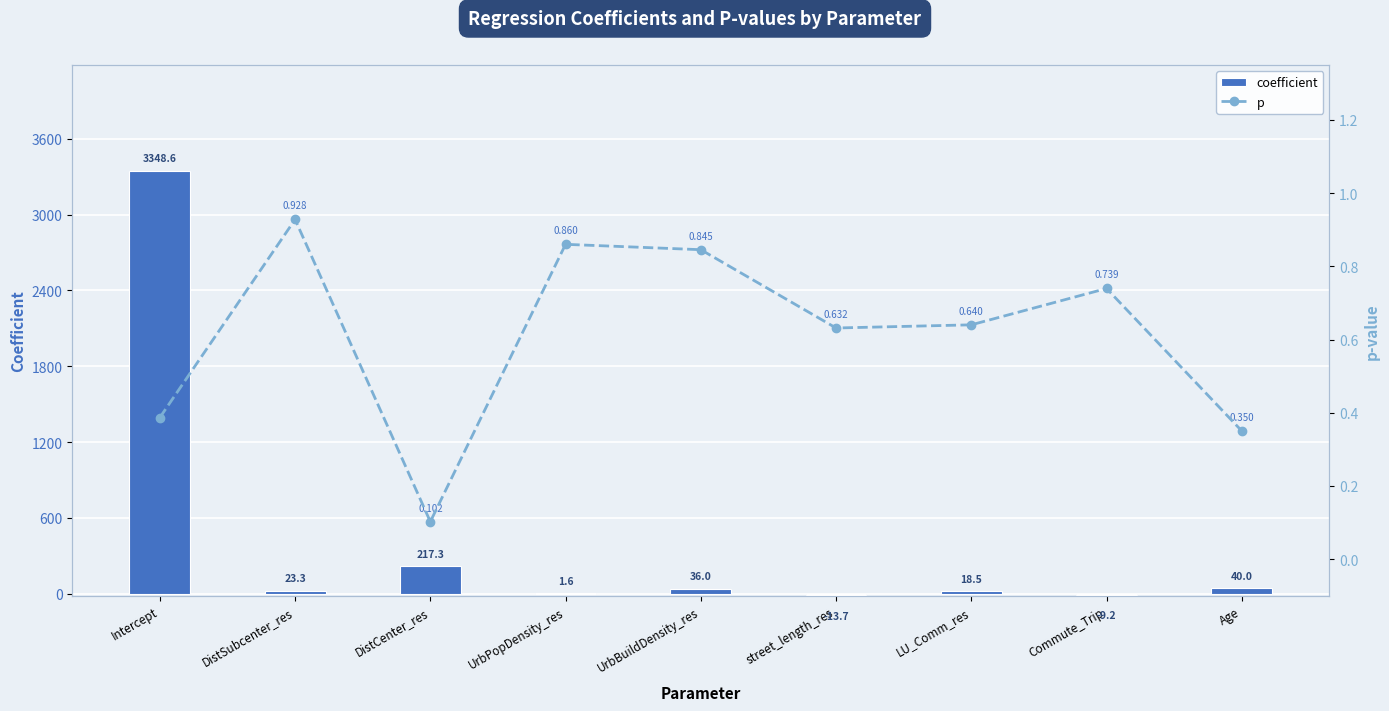

What are all the series names shown in the legend?

coefficient, p